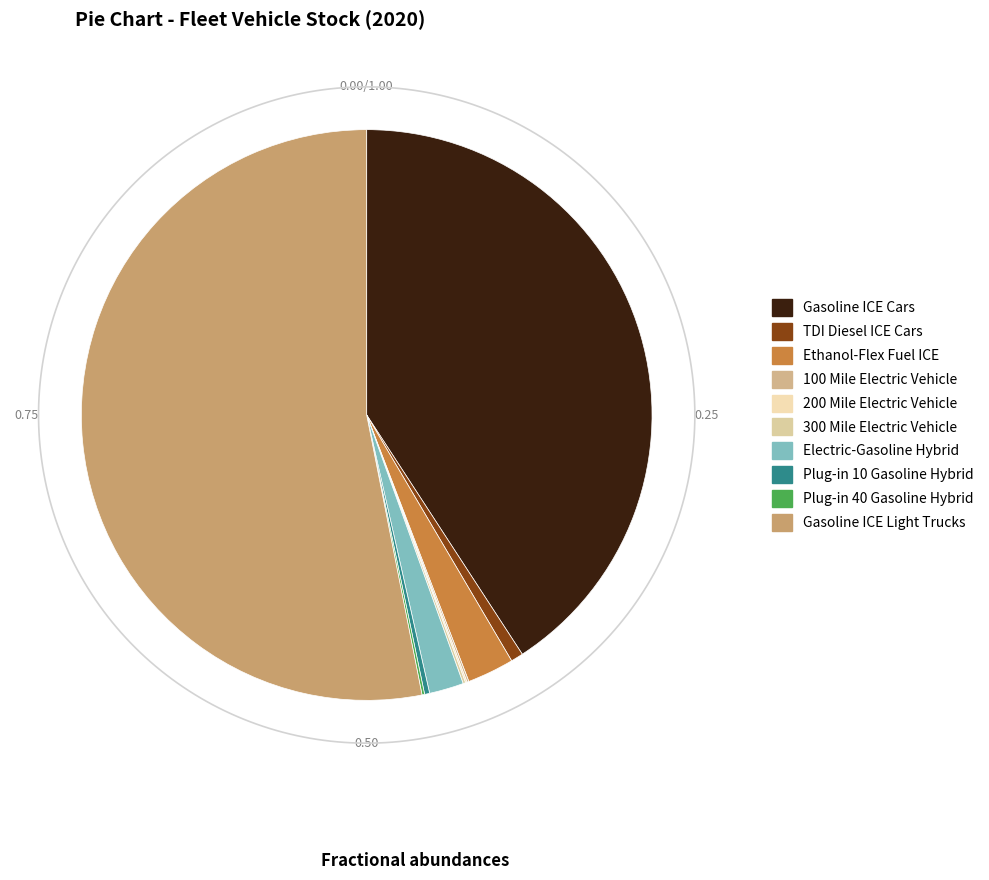

Is there a majority slice in this chart?

Yes